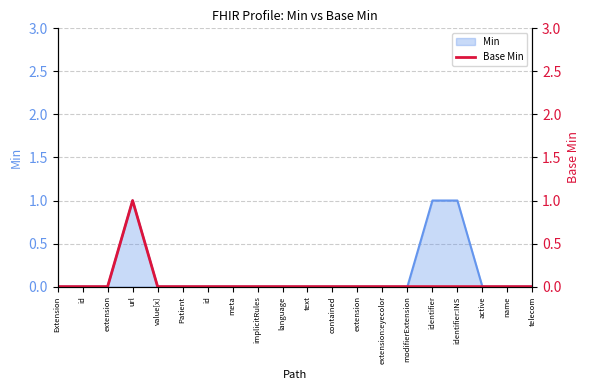

At which category does the chart reach its minimum across all series?

Extension